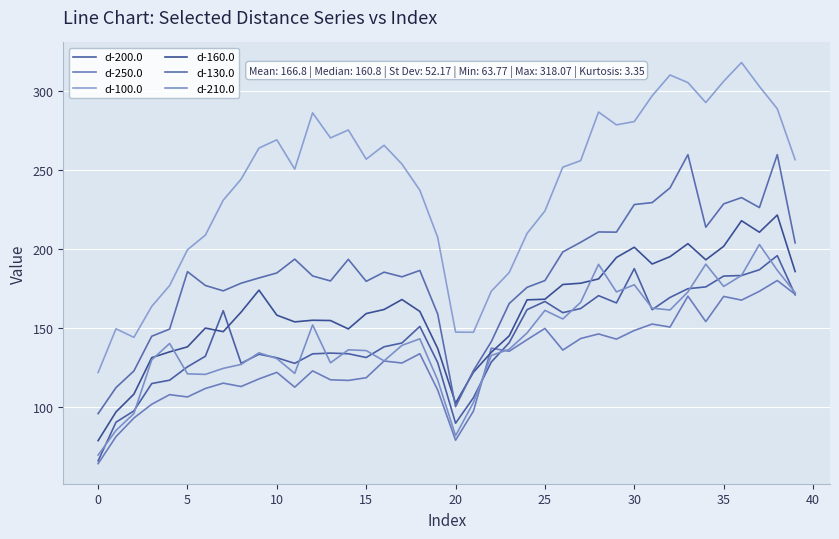

How many lines are shown in the chart?

6